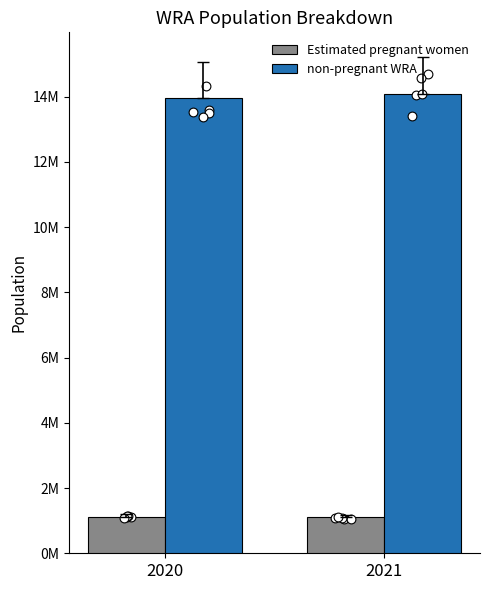

What are all the series names shown in the legend?

Estimated pregnant women, non-pregnant WRA